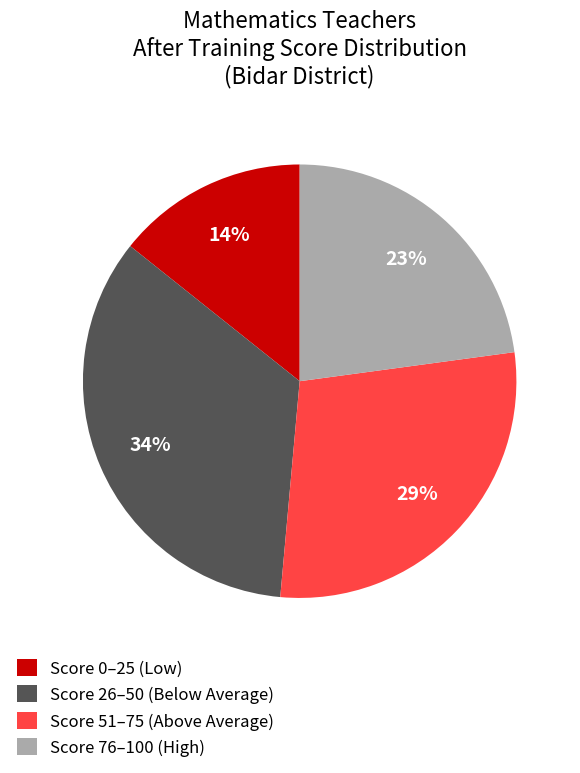

The Score 0–25 (Low) slice represents 14% of the pie. True or false?

True